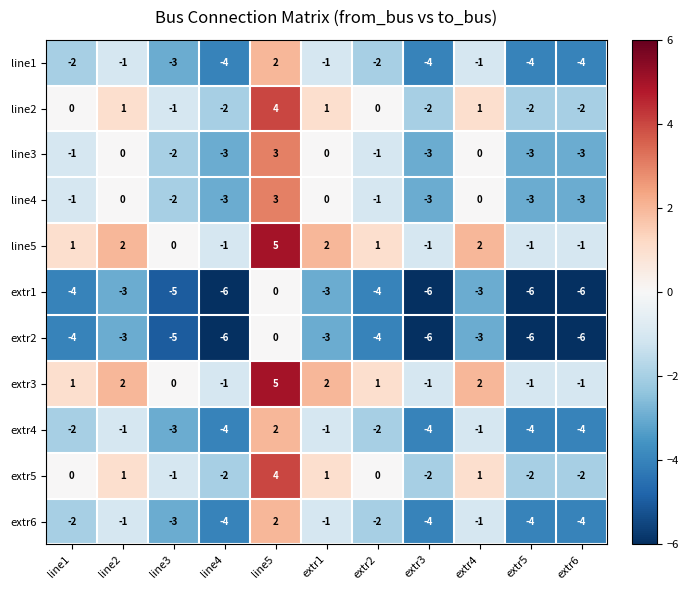

What is the spread (max minus min) of values at line3?

5